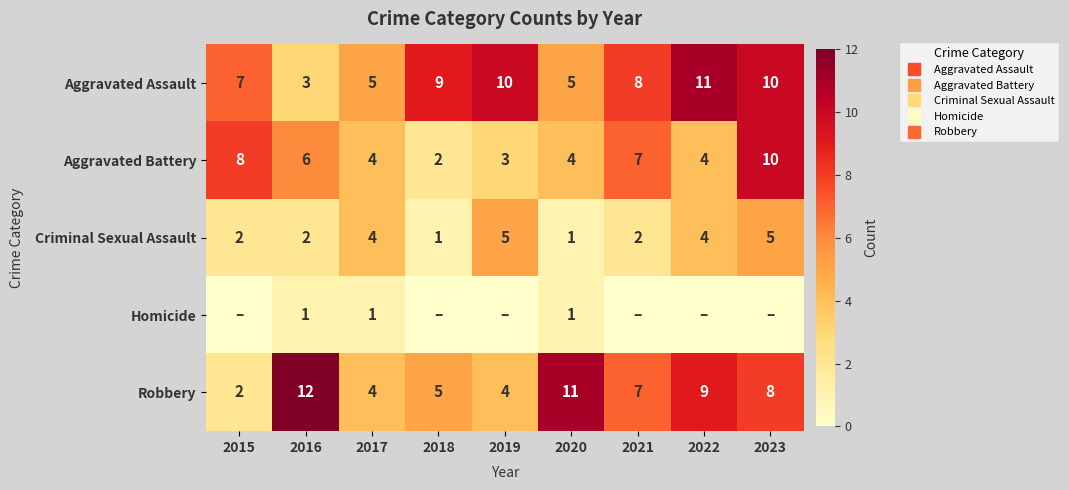

At which category is the sum across all series the highest?

2023